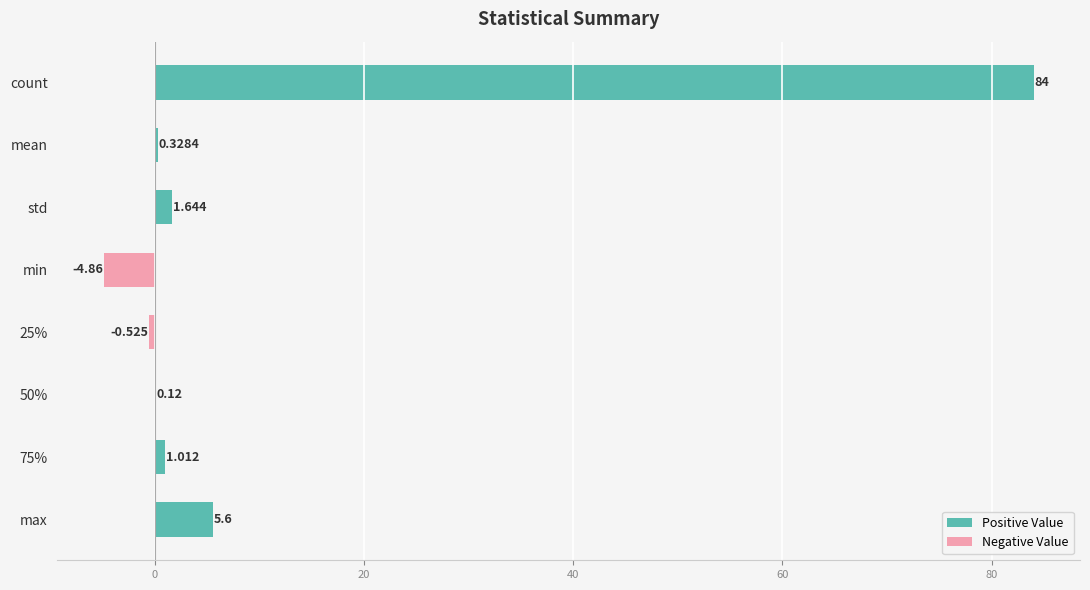

How many negative values does the Negative Value series have?

2